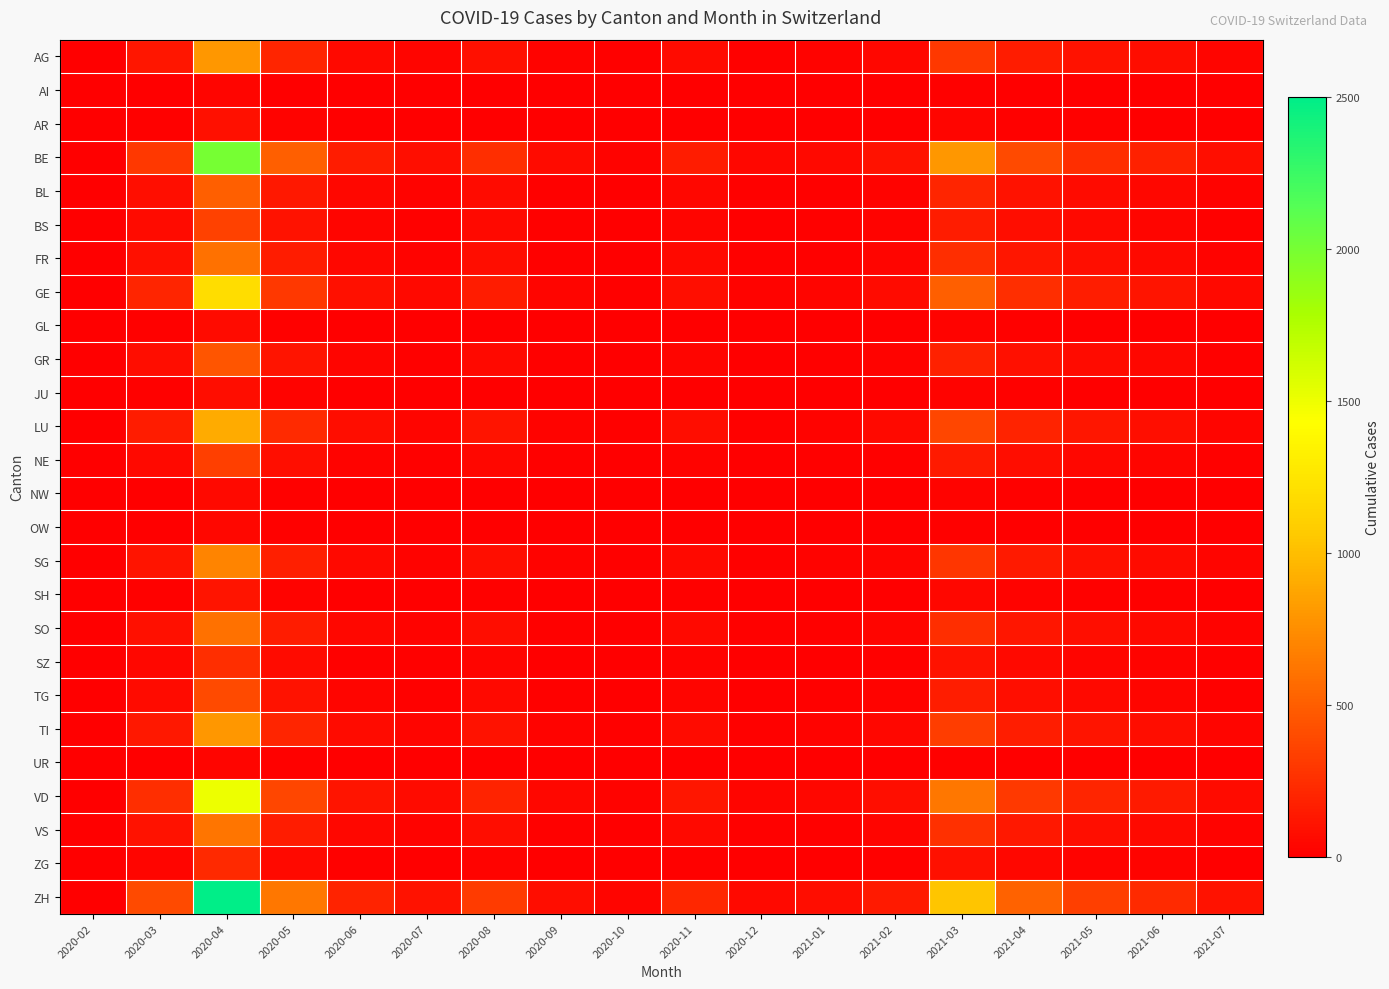

What is the greatest value displayed?

2500